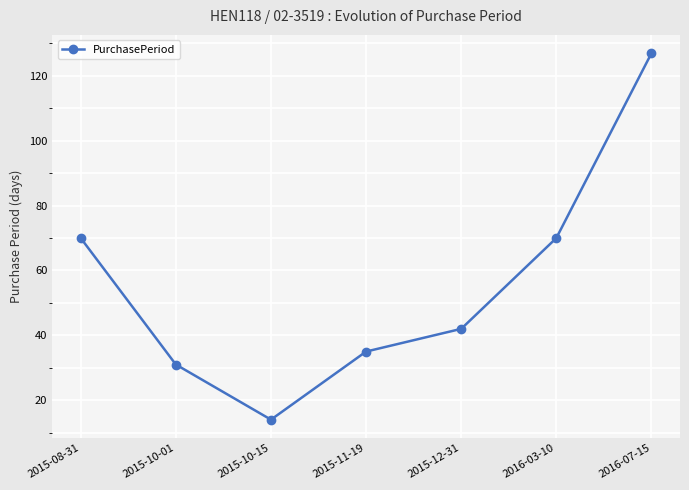

What value does the data have at 2016-03-10?

70